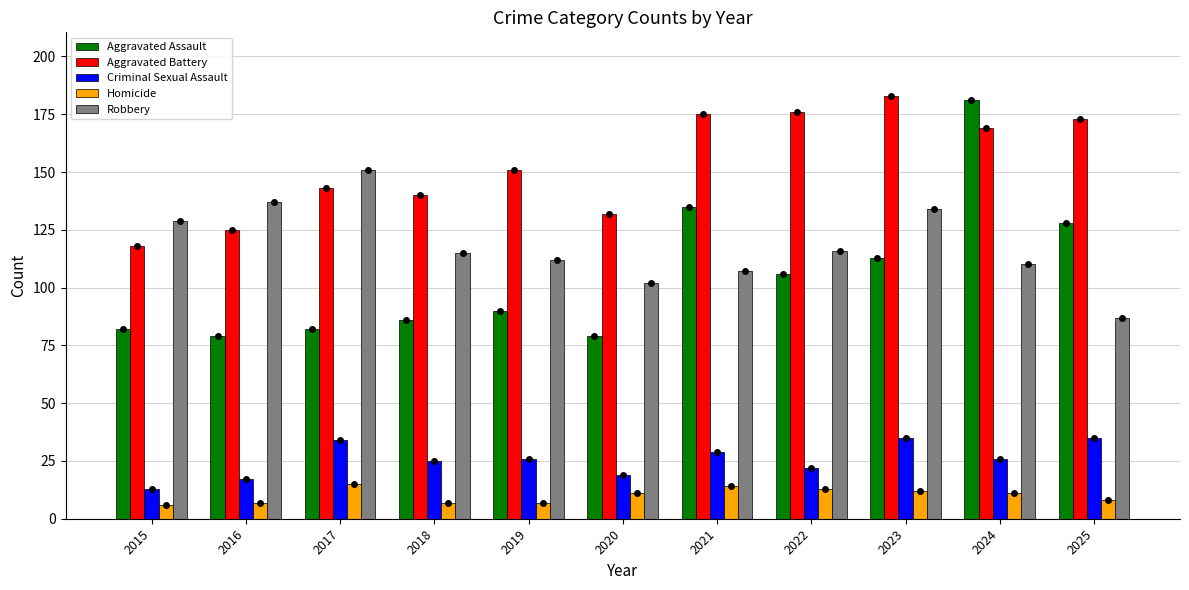

What is the maximum value for Robbery?

151